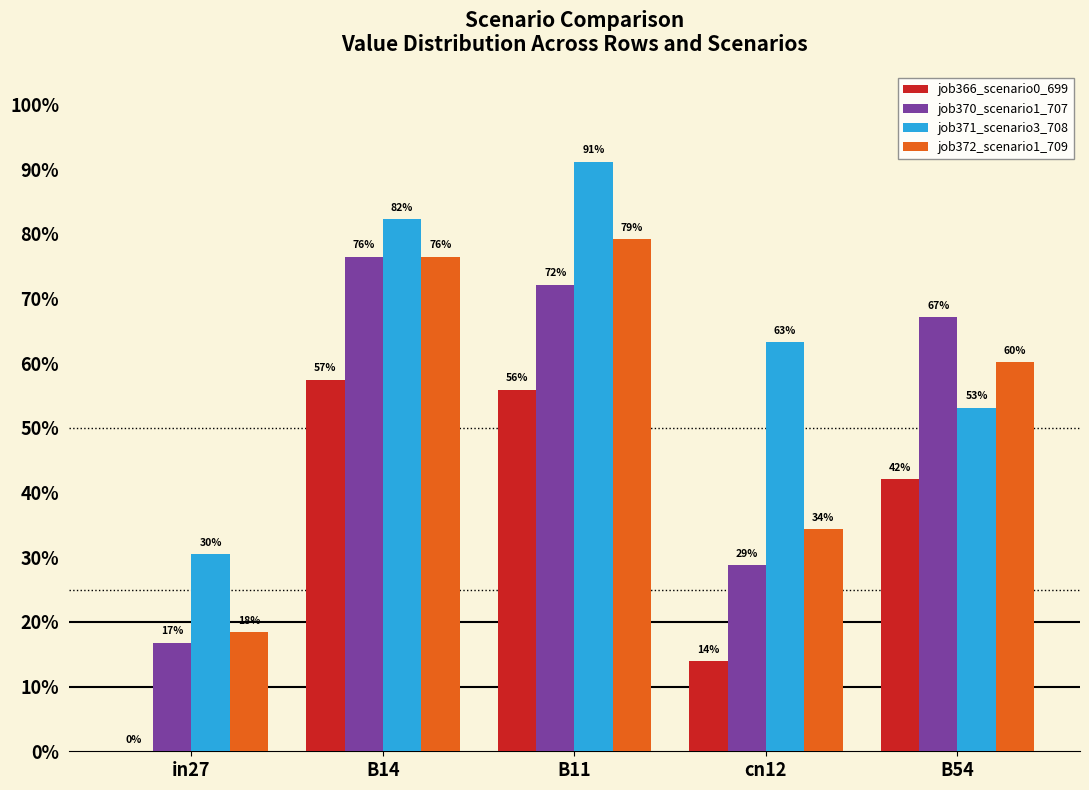

Are the bars grouped side by side (vs. stacked)?

Yes